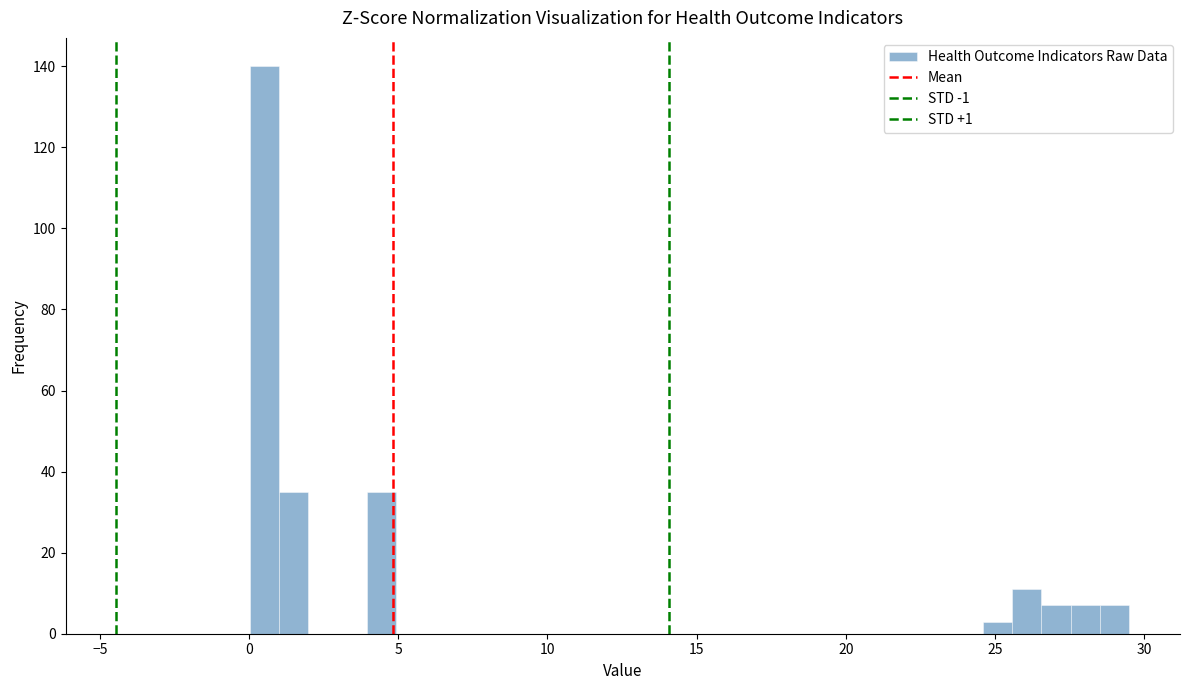

Around what value on the x-axis is the tallest bar? Give the approximate position of its centre, as read against the axis.

0.5